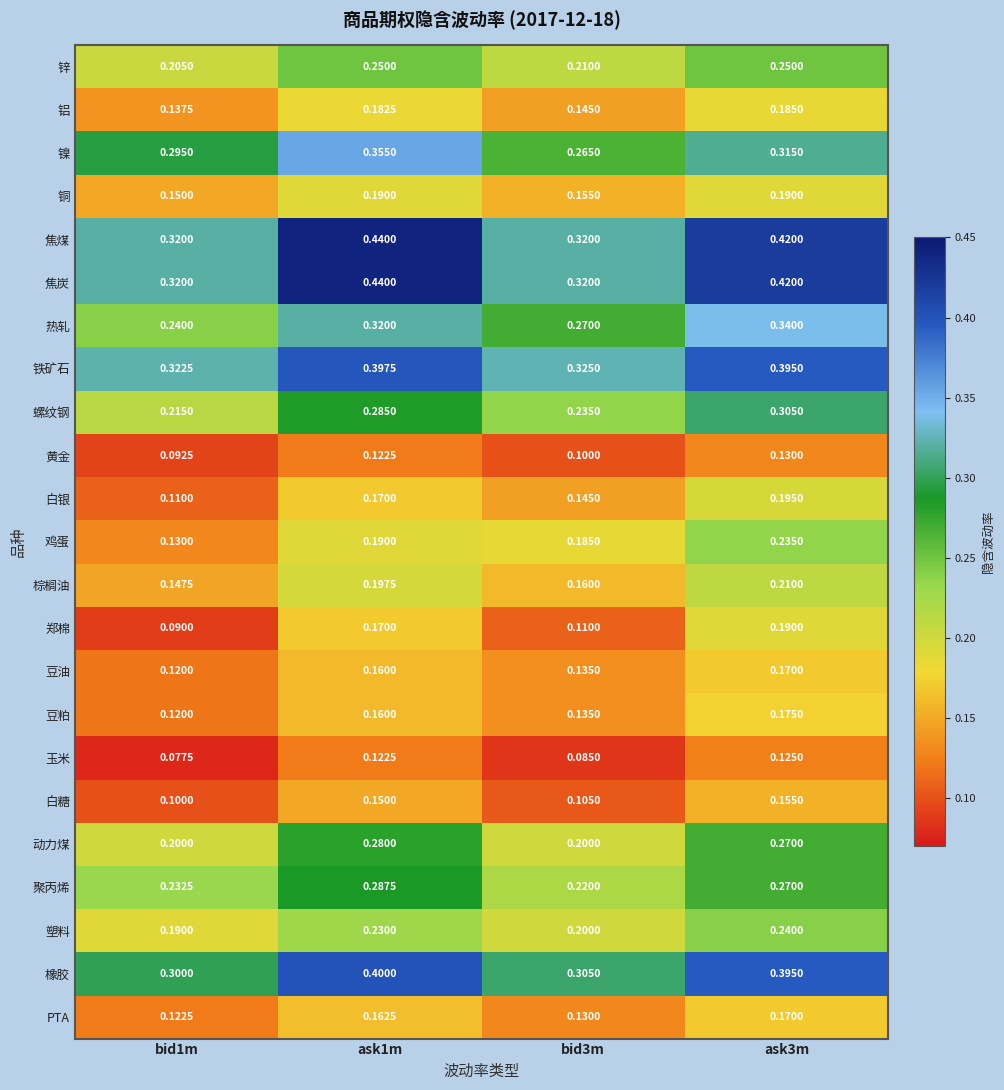

Reading right to left, transcribe all the data shown in this chart.

锌: ask3m=0.2	bid3m=0.2	ask1m=0.2	bid1m=0.2
铝: ask3m=0.2	bid3m=0.1	ask1m=0.2	bid1m=0.1
镍: ask3m=0.3	bid3m=0.3	ask1m=0.4	bid1m=0.3
铜: ask3m=0.2	bid3m=0.2	ask1m=0.2	bid1m=0.1
焦煤: ask3m=0.4	bid3m=0.3	ask1m=0.4	bid1m=0.3
焦炭: ask3m=0.4	bid3m=0.3	ask1m=0.4	bid1m=0.3
热轧: ask3m=0.3	bid3m=0.3	ask1m=0.3	bid1m=0.2
铁矿石: ask3m=0.4	bid3m=0.3	ask1m=0.4	bid1m=0.3
螺纹钢: ask3m=0.3	bid3m=0.2	ask1m=0.3	bid1m=0.2
黄金: ask3m=0.1	bid3m=0.1	ask1m=0.1	bid1m=0.1
白银: ask3m=0.2	bid3m=0.1	ask1m=0.2	bid1m=0.1
鸡蛋: ask3m=0.2	bid3m=0.2	ask1m=0.2	bid1m=0.1
棕榈油: ask3m=0.2	bid3m=0.2	ask1m=0.2	bid1m=0.1
郑棉: ask3m=0.2	bid3m=0.1	ask1m=0.2	bid1m=0.1
豆油: ask3m=0.2	bid3m=0.1	ask1m=0.2	bid1m=0.1
豆粕: ask3m=0.2	bid3m=0.1	ask1m=0.2	bid1m=0.1
玉米: ask3m=0.1	bid3m=0.1	ask1m=0.1	bid1m=0.1
白糖: ask3m=0.2	bid3m=0.1	ask1m=0.1	bid1m=0.1
动力煤: ask3m=0.3	bid3m=0.2	ask1m=0.3	bid1m=0.2
聚丙烯: ask3m=0.3	bid3m=0.2	ask1m=0.3	bid1m=0.2
塑料: ask3m=0.2	bid3m=0.2	ask1m=0.2	bid1m=0.2
橡胶: ask3m=0.4	bid3m=0.3	ask1m=0.4	bid1m=0.3
PTA: ask3m=0.2	bid3m=0.1	ask1m=0.2	bid1m=0.1